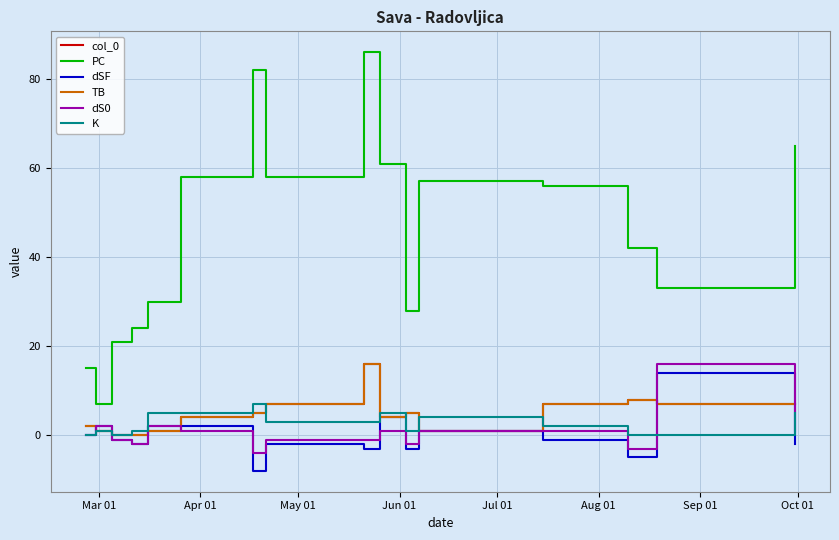

Does the chart display data point markers on the line(s)?

No